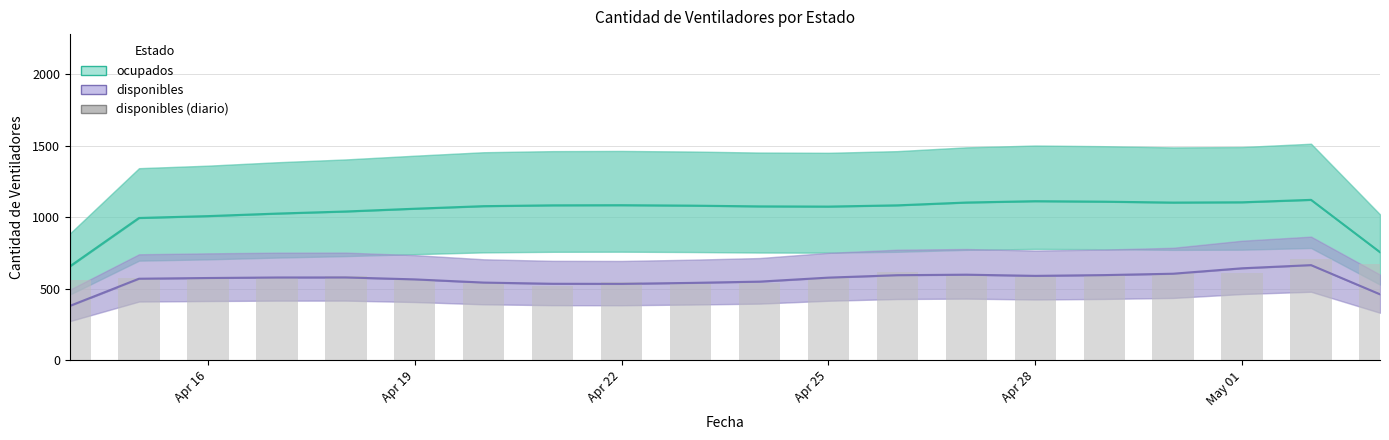

What is the value of the ocupados (Estimate) bar at the 13th from the left?

1083.3